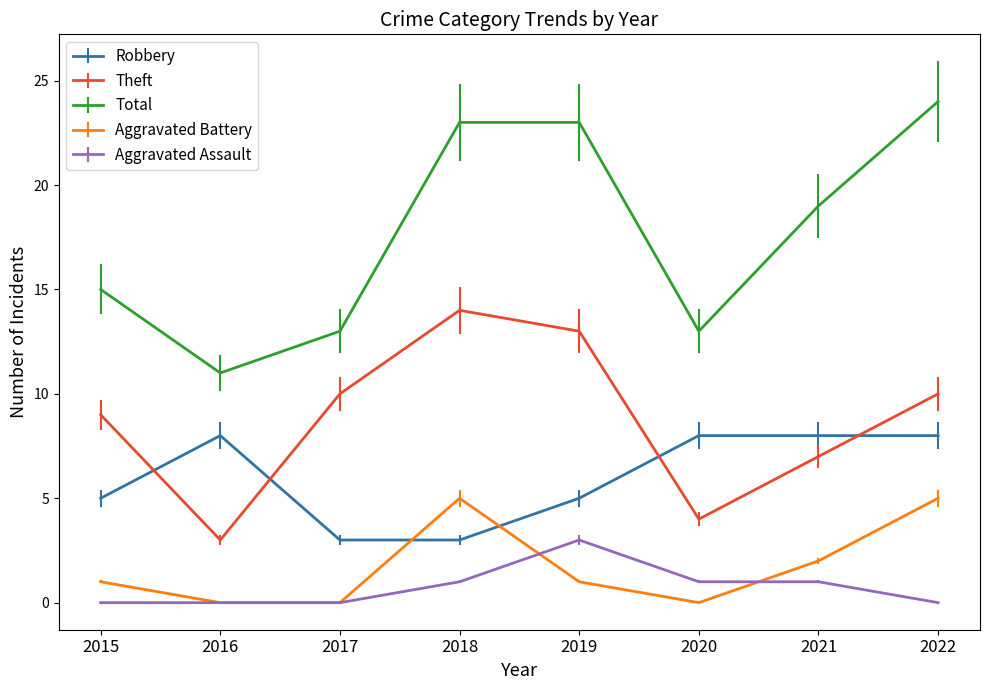

What is the difference between the maximum and minimum values in the Theft series?

11